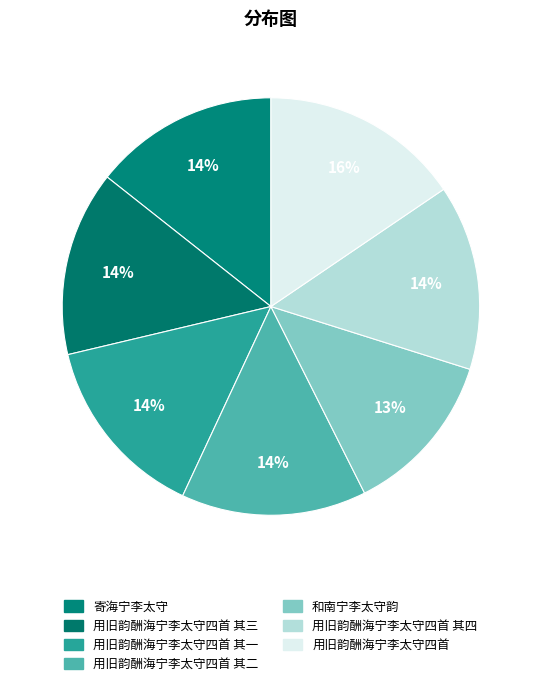

What percentage is NOT represented by 用旧韵酬海宁李太守四首 其一?

85.6%